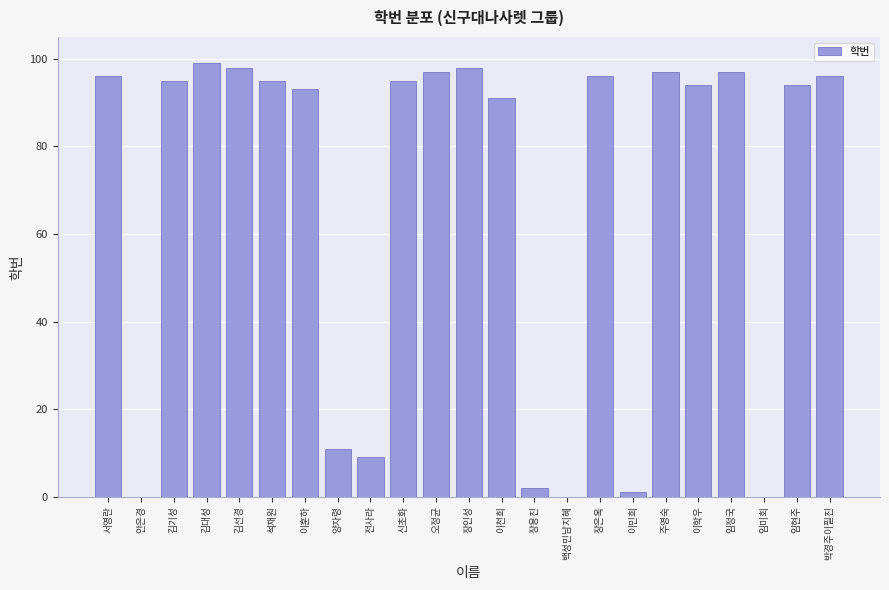

Reading left to right, what are all the values shown in this chart?

서영란=96	안은경=0	김기성=95	김대성=99	김선경=98	석재원=95	이훈하=93	양자령=11	전사라=9	신초화=95	오정균=97	장인성=98	이천희=91	장용진=2	백성민남지혜=0	장은옥=96	이민희=1	주영숙=97	이학우=94	임정국=97	임미회=0	임현주=94	박경주이필진=96